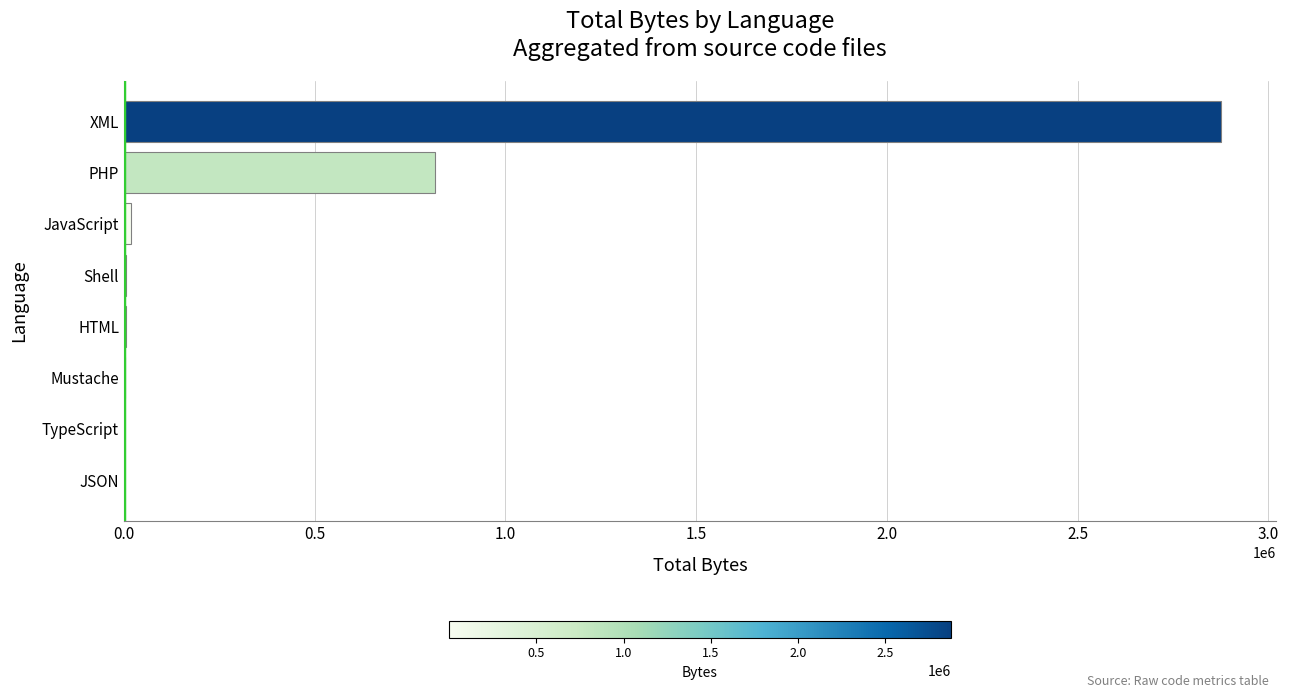

The chart shows a value of 1433717 at PHP. True or false?

False